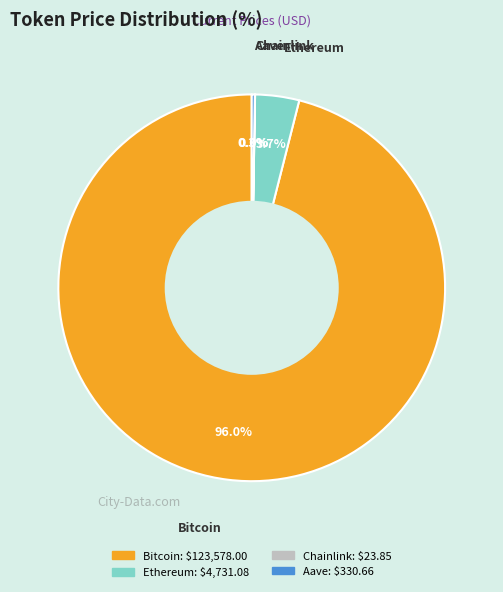

True or false: Ethereum accounts for 4% of the total.

True